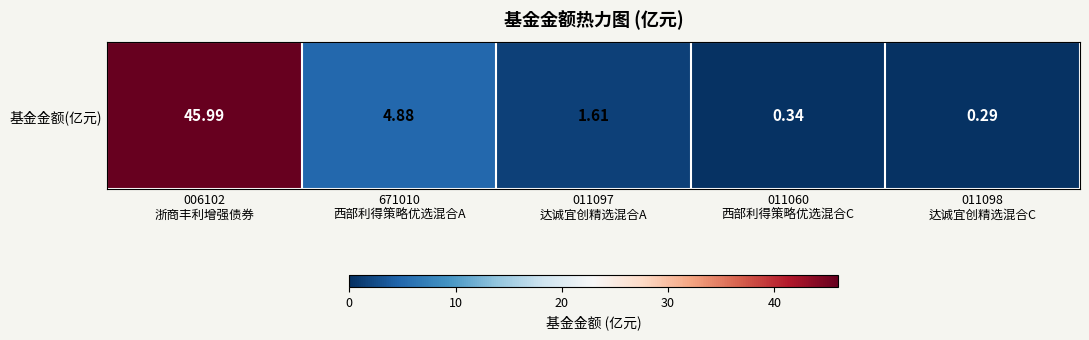

How many values are below 1?

2